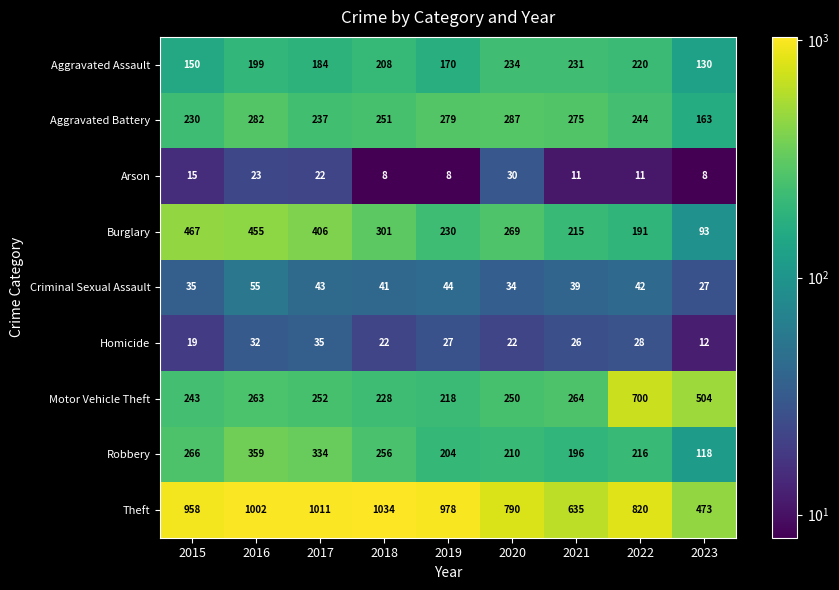

What is the difference between the highest and lowest values at 2023?

496